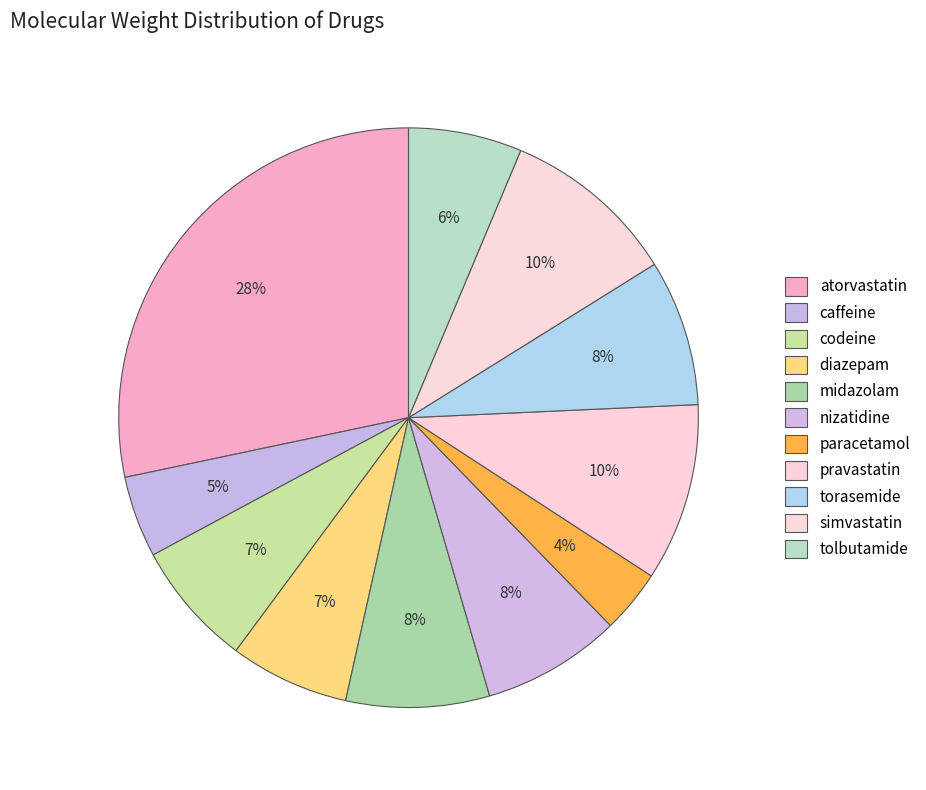

Combined, what portion of the pie is torasemide and atorvastatin?

36.5%